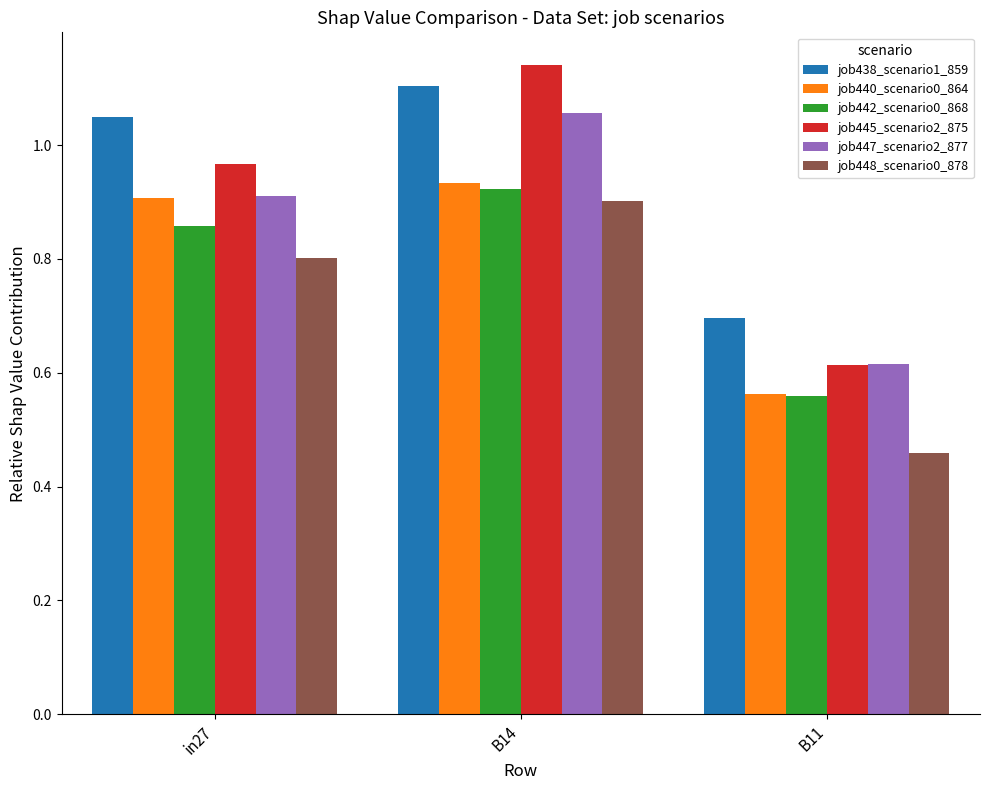

Count the number of categories in the chart.

3